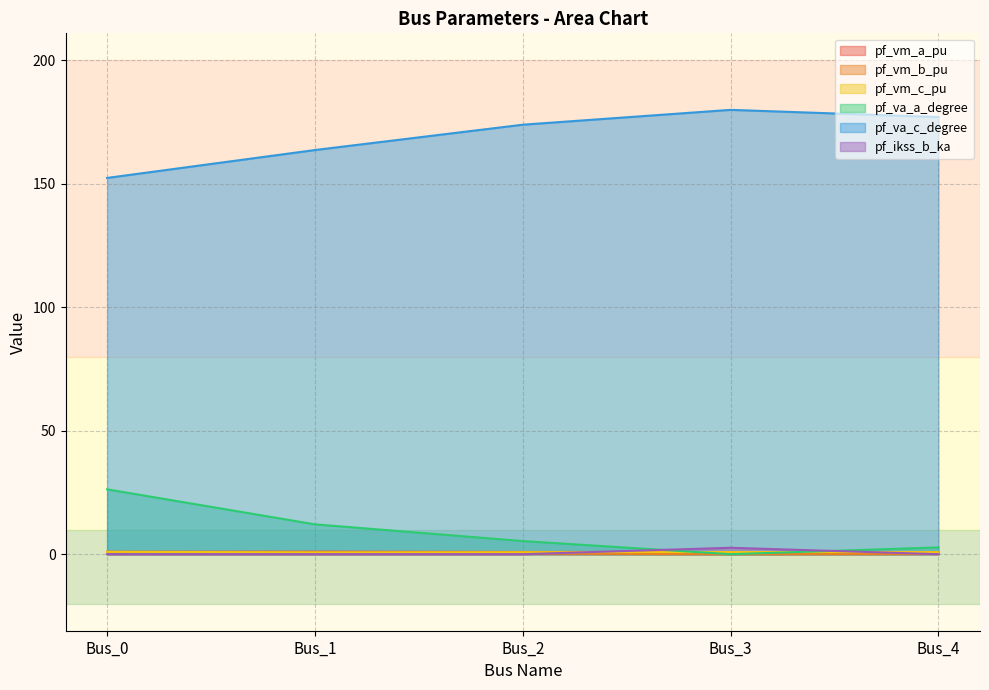

What is the difference between the highest and lowest values at Bus_3?

180.0